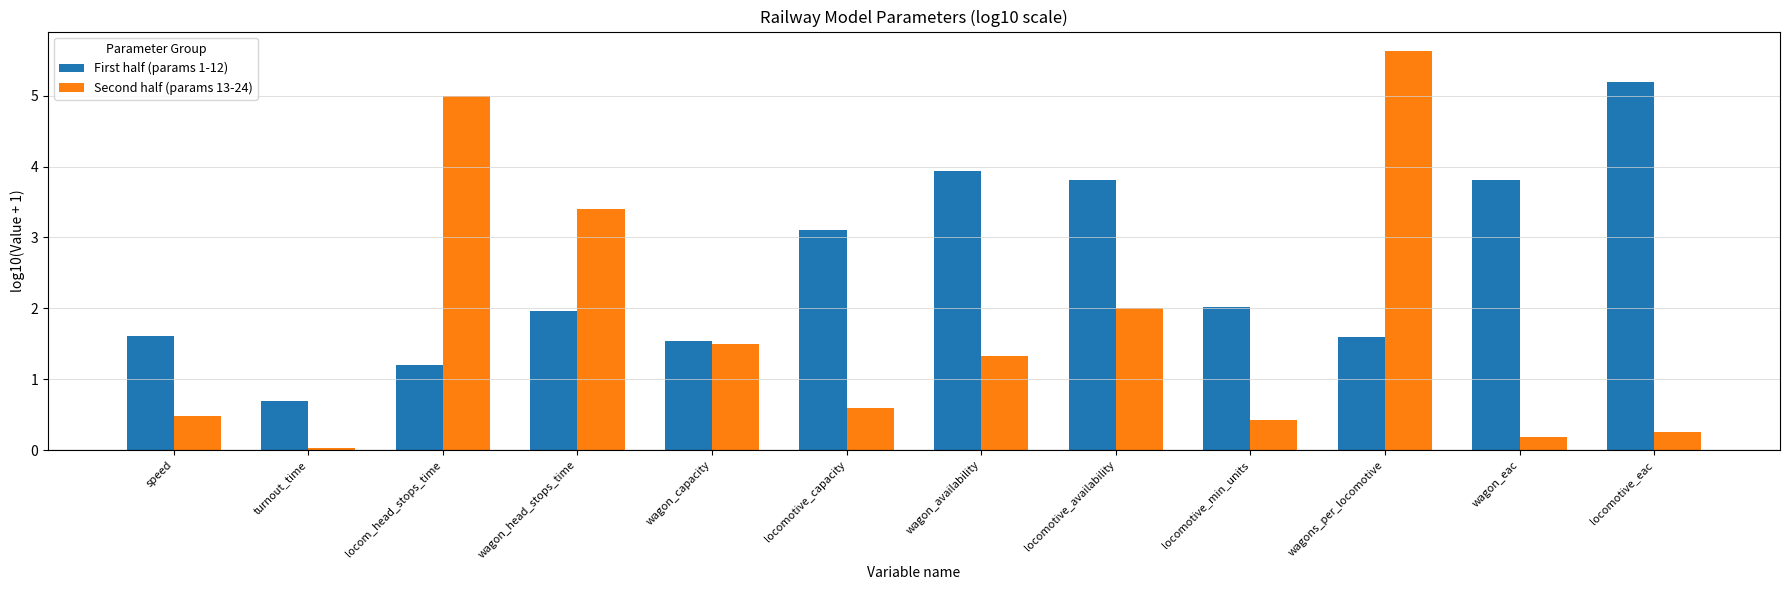

What is the sum of the Second half (params 13-24) values at wagon_capacity and locomotive_capacity?

2.1